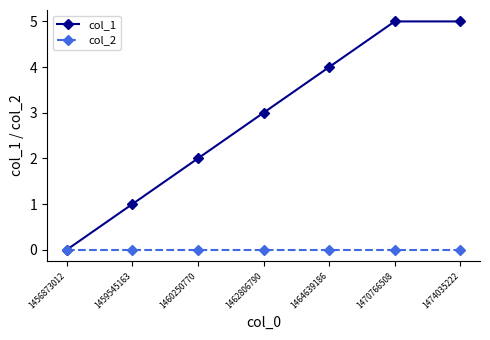

Reading left to right, extract all data points from this chart.

col_1: 0	1	2	3	4	5	5
col_2: 0	0	0	0	0	0	0